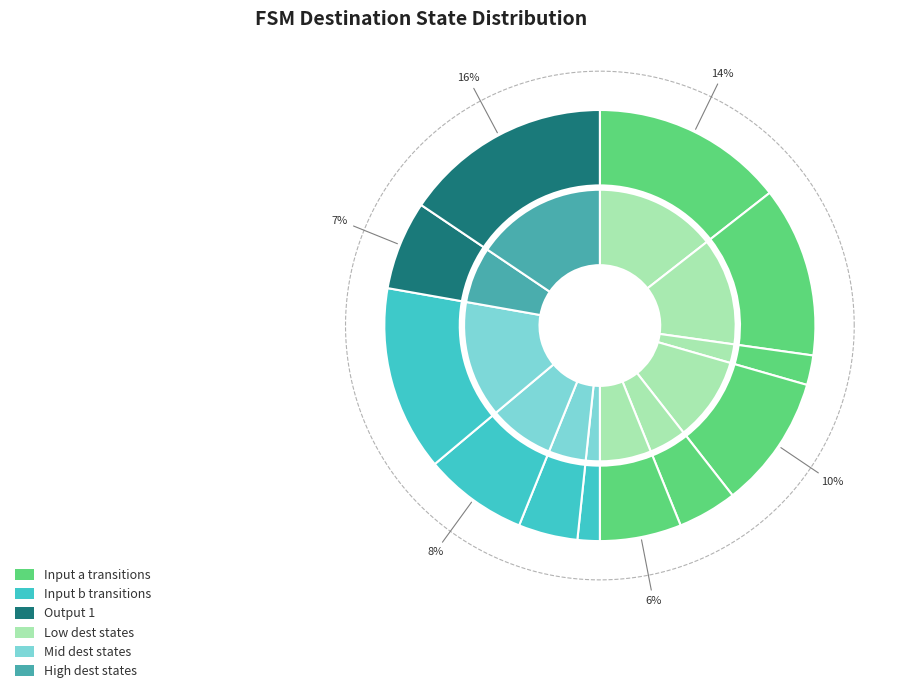

To the nearest percent, what is the difference between the largest and smallest slice percentages?

14%